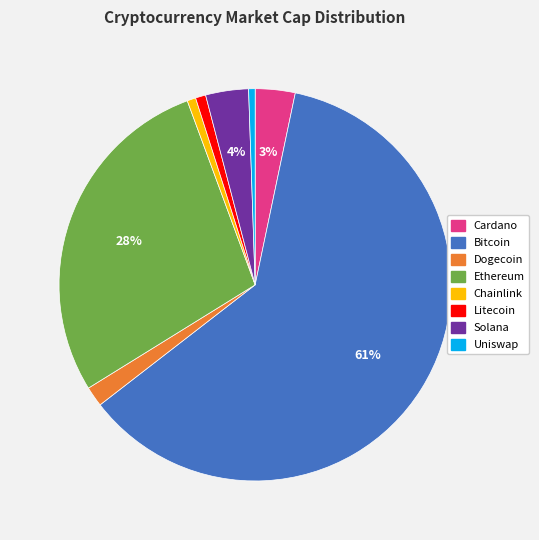

How many slices are in this pie chart?

8